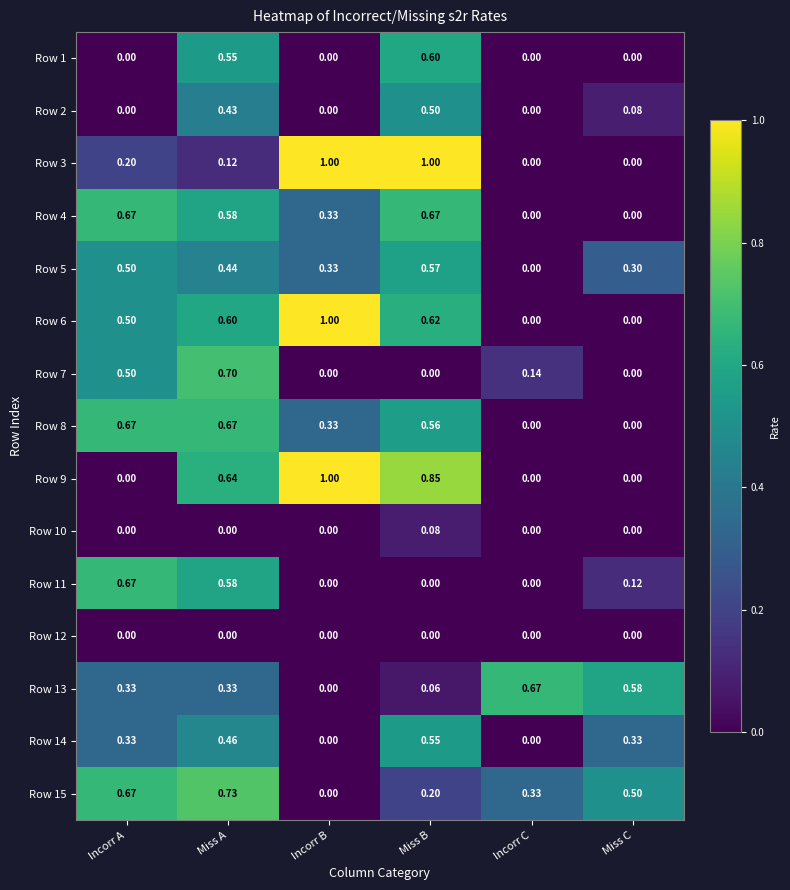

Is the value of Row 10 at Miss A greater than the value of Row 15 at Incorr A?

No